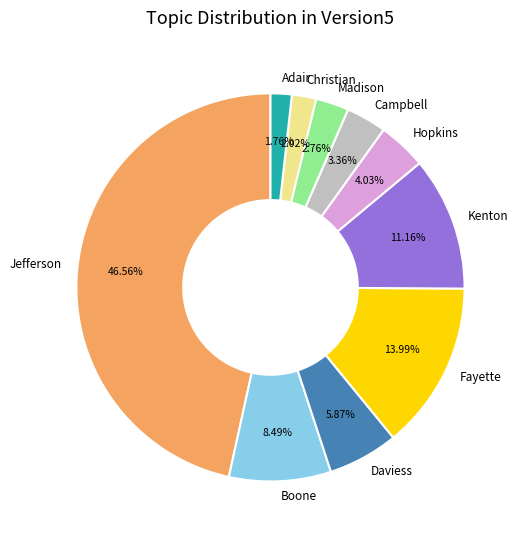

Is it true that Campbell is 14% of the pie?

False